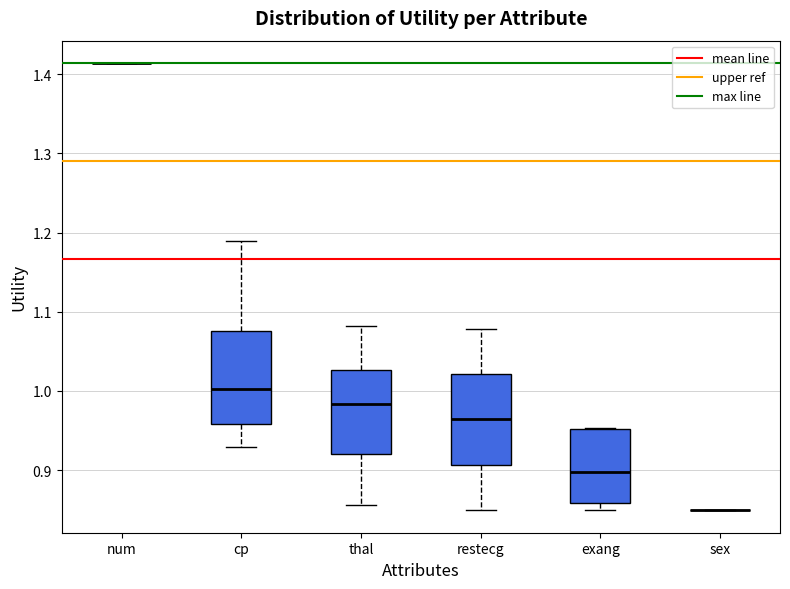

Reading left to right, read every box against the y-axis: the position of its median line, the range the box covers, and the ends of its whiskers. The values are not printed on the chart, so give them approximately, as read against the axis.

num: box collapsed to a line at 1.41, whiskers 1.41 to 1.41
cp: median 1.00, box 0.96 to 1.08, whiskers 0.93 to 1.19
thal: median 0.98, box 0.92 to 1.03, whiskers 0.86 to 1.08
restecg: median 0.96, box 0.91 to 1.02, whiskers 0.85 to 1.08
exang: median 0.90, box 0.86 to 0.95, whiskers 0.85 to 0.95
sex: box collapsed to a line at 0.85, whiskers 0.85 to 0.85